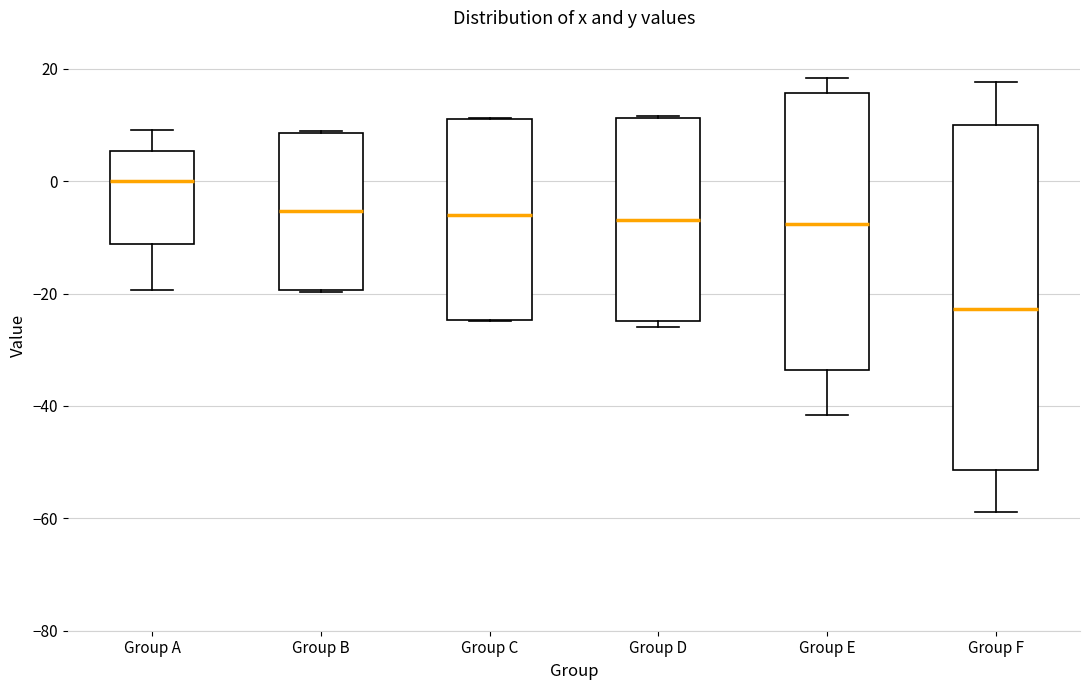

Which box's median line is the lowest?

Group F